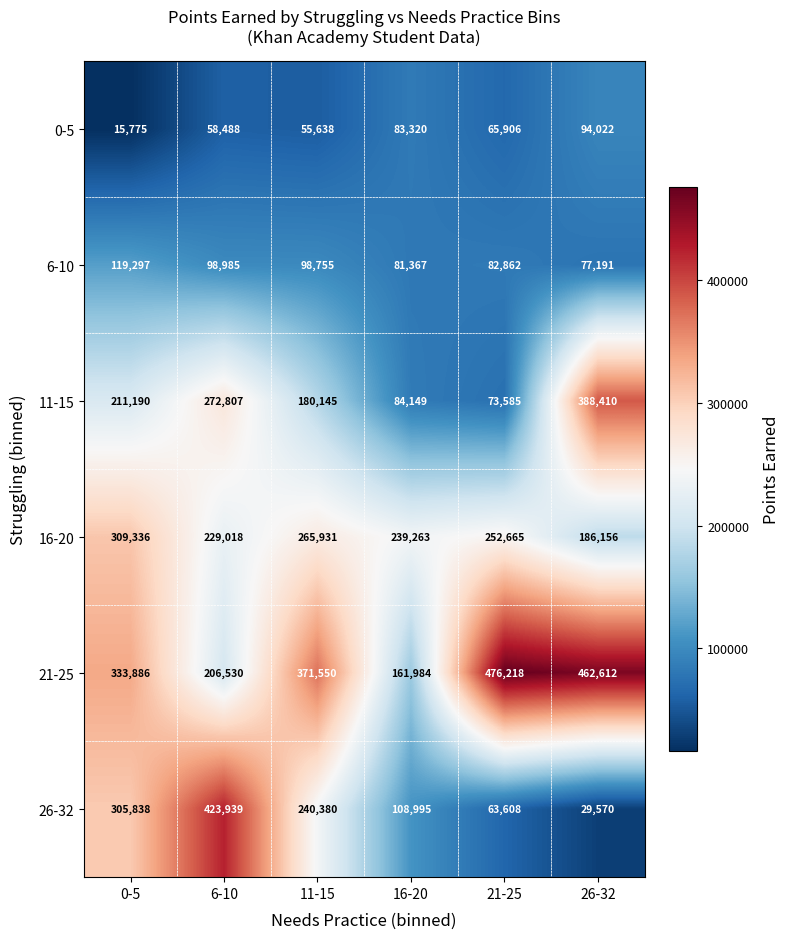

Rank the series at 21-25 from highest to lowest value.

21-25, 16-20, 6-10, 11-15, 0-5, 26-32